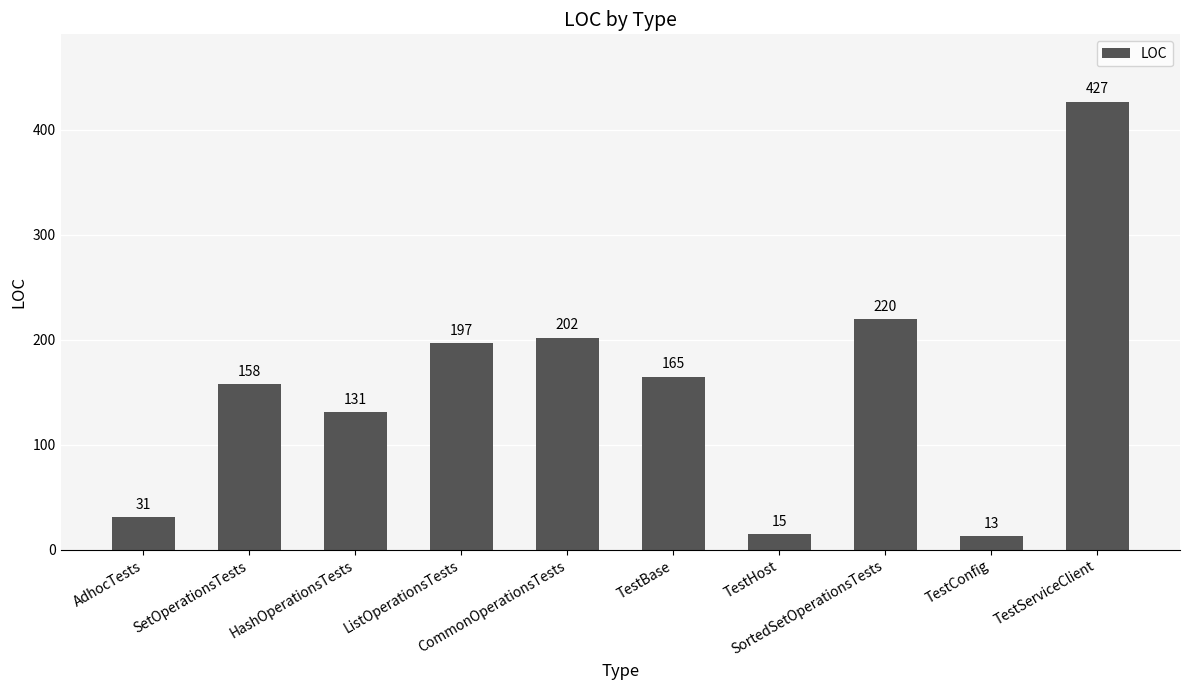

Which label corresponds to the largest value in the chart?

TestServiceClient